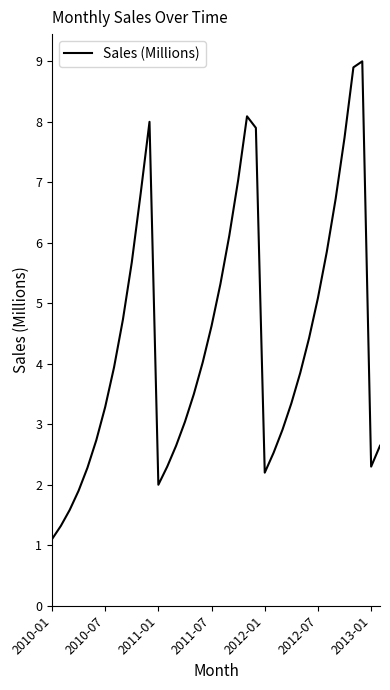

True or false: the data has more than 2 interior local peaks.

True